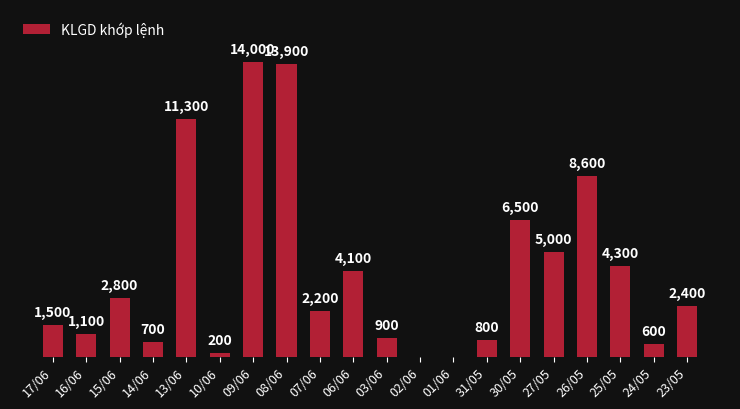

At which category does the chart reach its peak across all series?

09/06